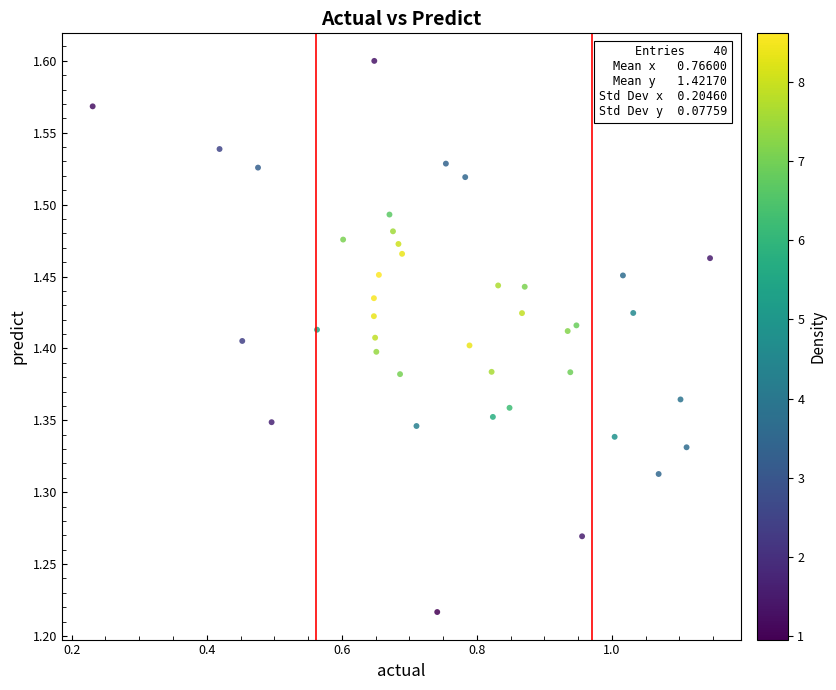

What is the range of X values (max minus min)?

0.9